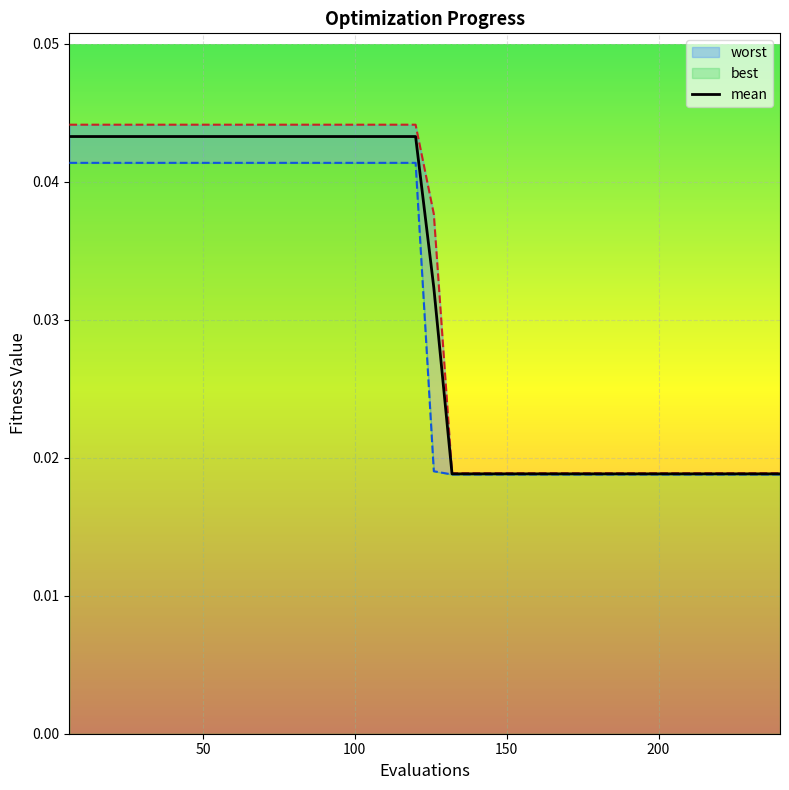

True or false: mean and best cross at least once.

False